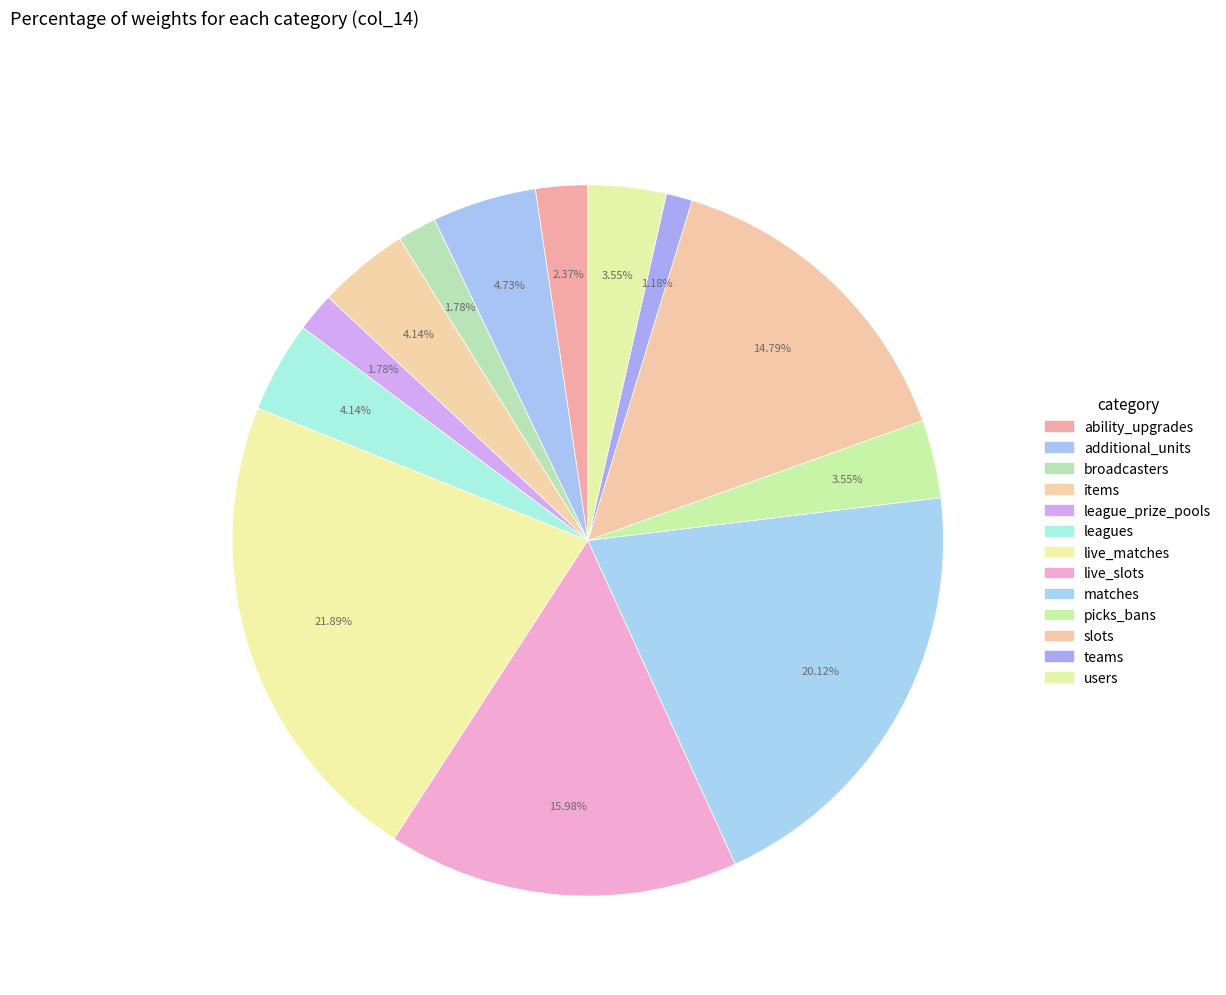

Does matches represent more than half of the total?

No